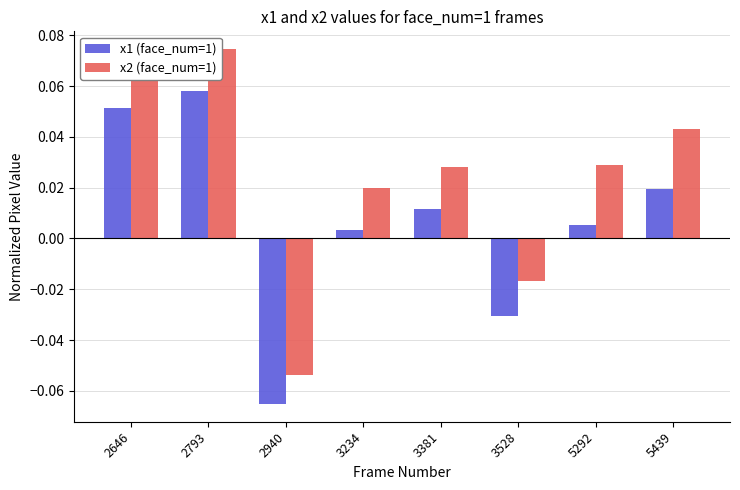

At which label does x2 (face_num=1) first exceed 0?

2646